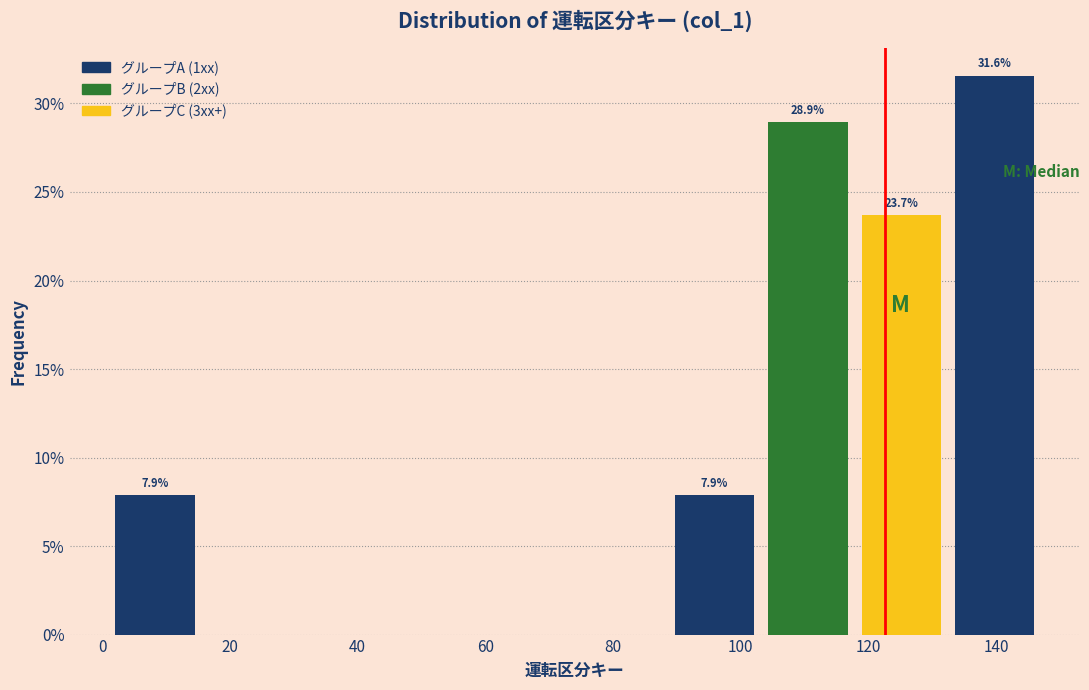

Over which range of the x-axis is the bar tallest?

132.4 to 147.0